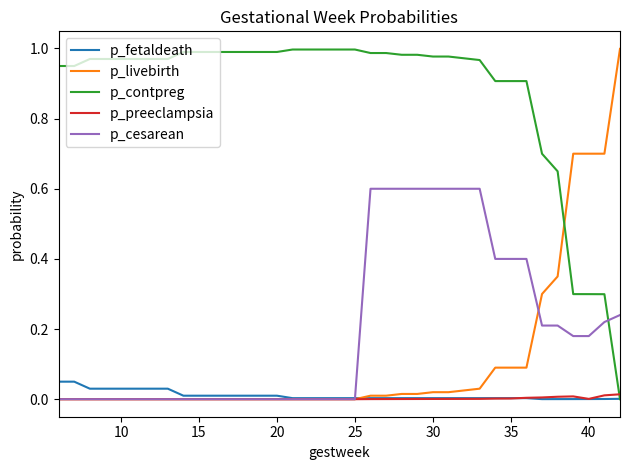

Which series has the largest total across all categories?

p_contpreg